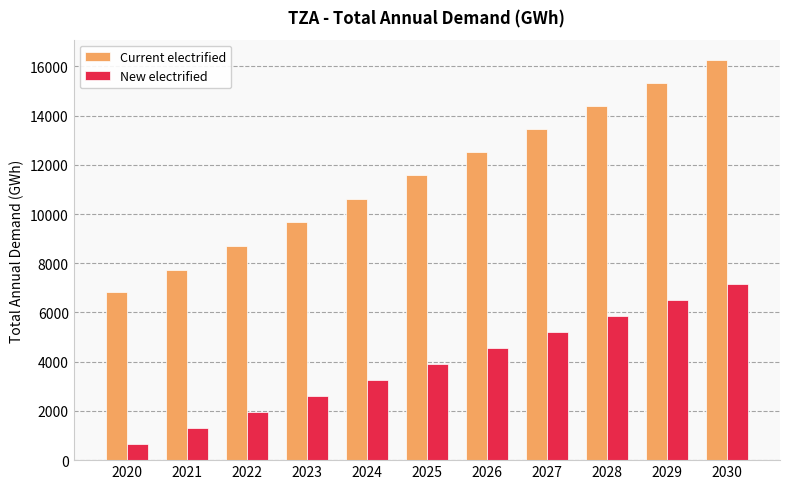

What is the total value across all series at 2030?

23416.1